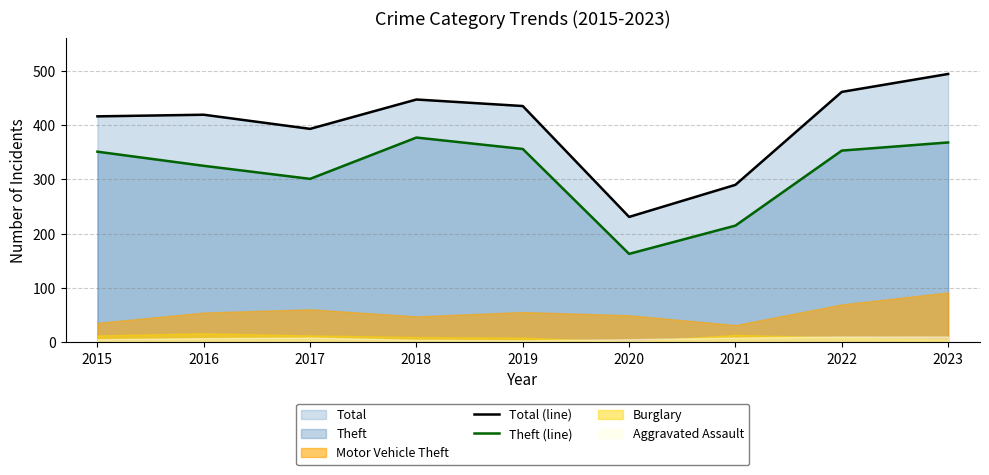

Which series changed the most between 2015 and 2023?

Total (line)